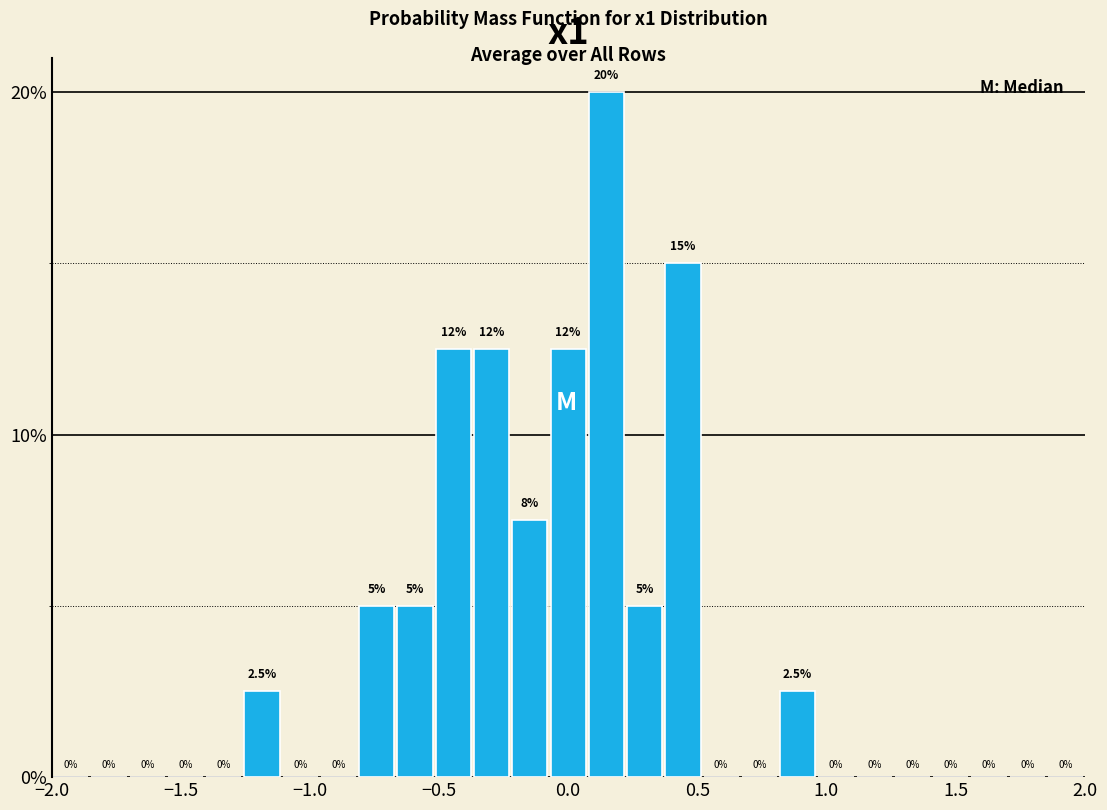

Around what value on the x-axis is the tallest bar? Give the approximate position of its centre, as read against the axis.

0.15